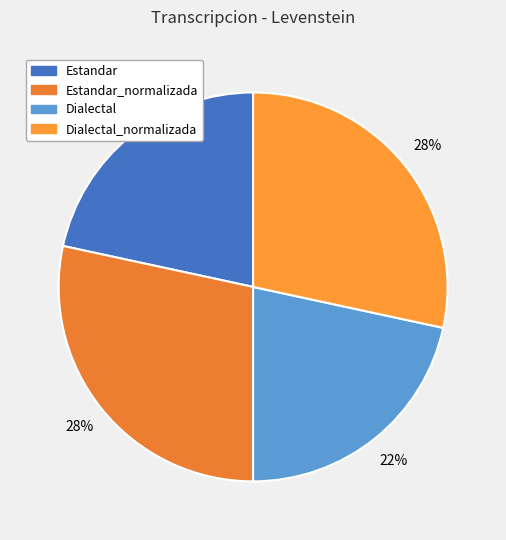

How many segments does this pie chart have?

4